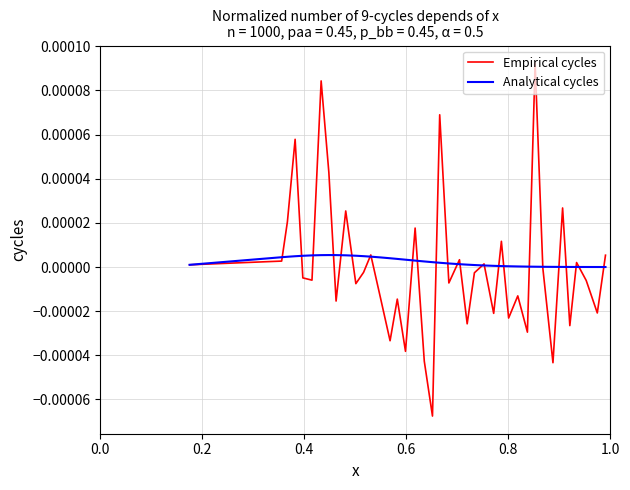

List the series in order of their peak value, lowest first.

Analytical cycles, Empirical cycles